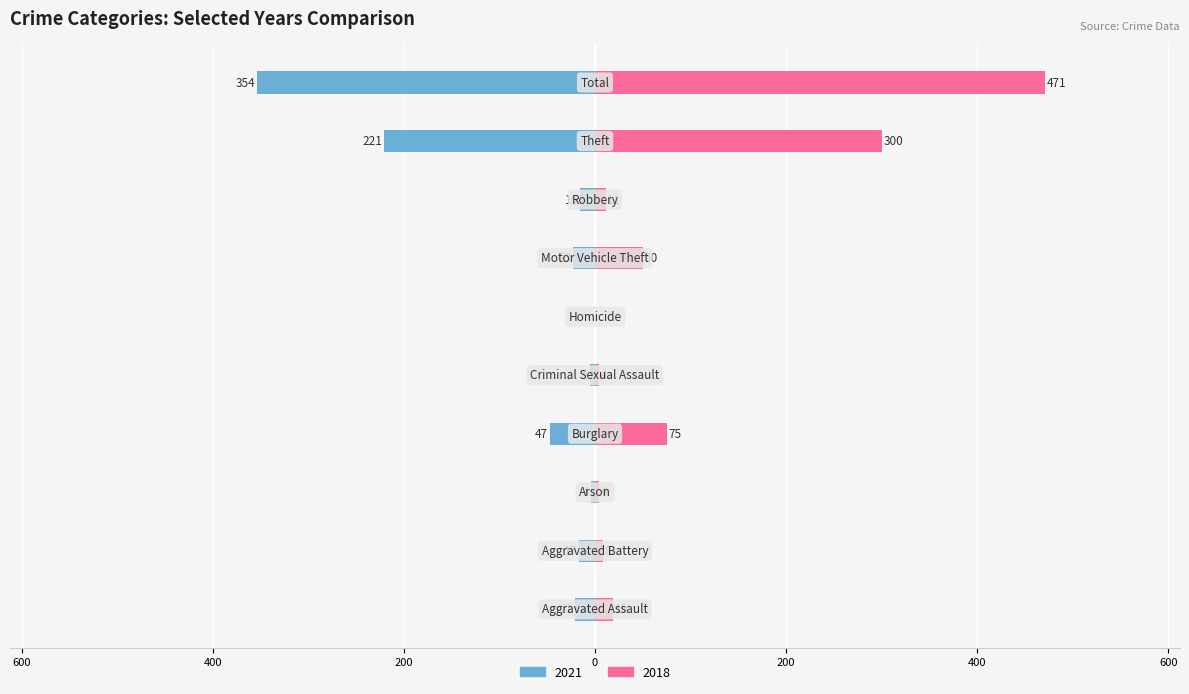

List the series in order of their overall mean, highest first.

2018, 2021